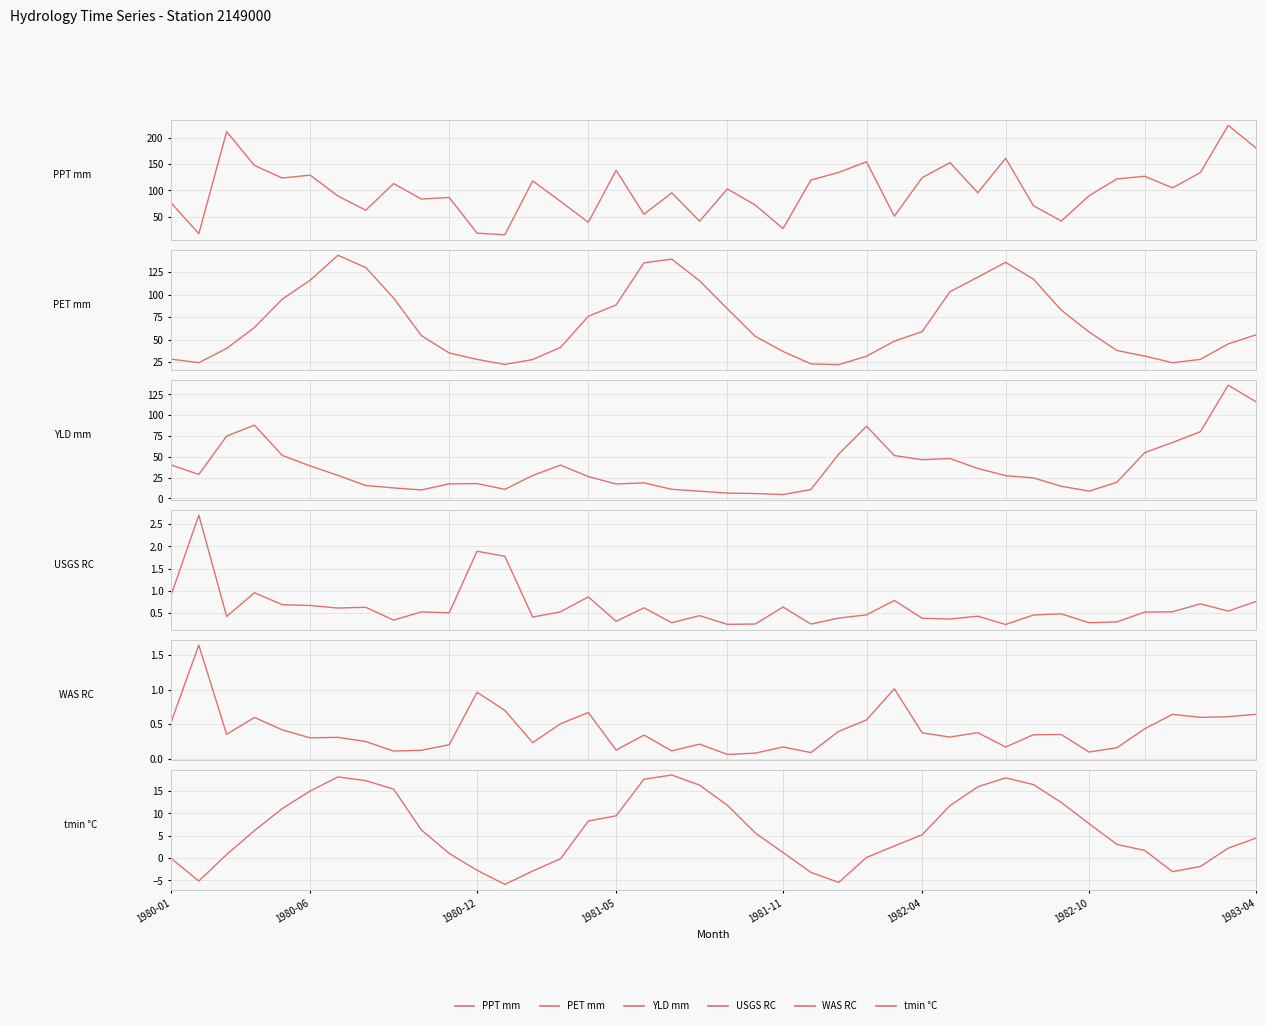

What is the value of the USGS RC point at the 6th from the left?

0.7